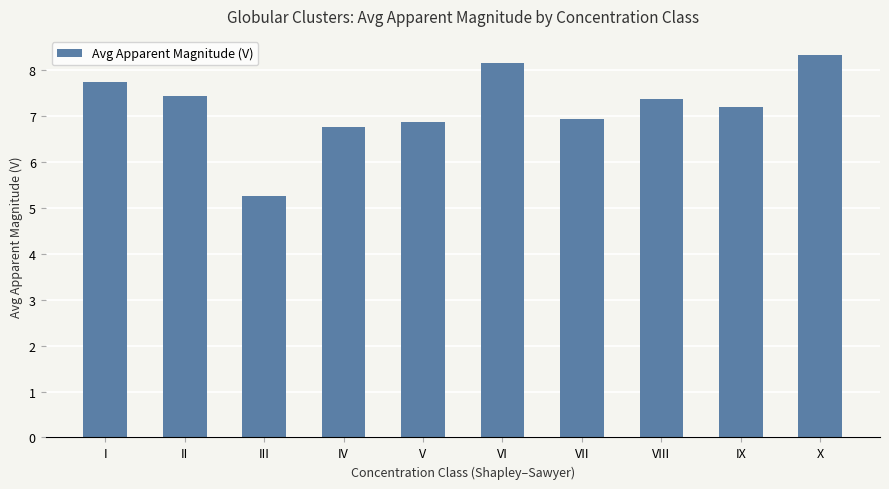

Which label corresponds to the largest value in the chart?

X